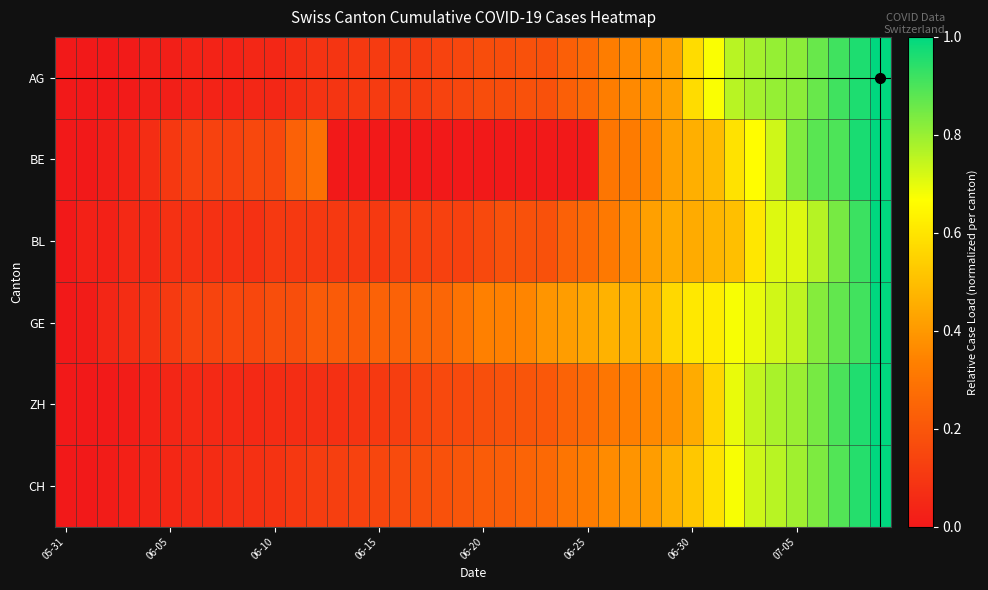

How many data points in BE are above 0?

25